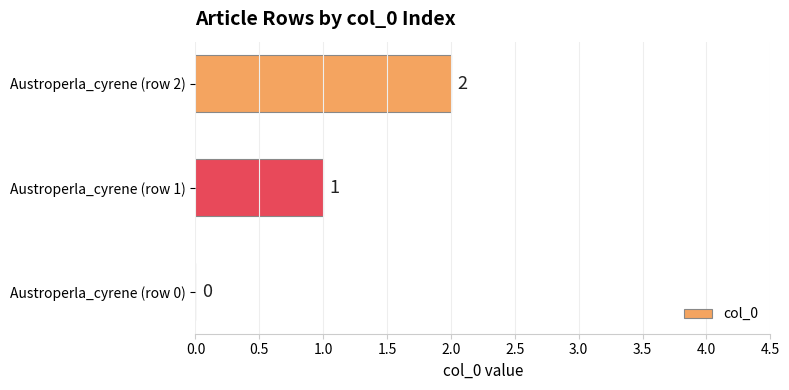

What is the ratio of the value at Austroperla_cyrene (row 2) to the value at Austroperla_cyrene (row 1)?

2.0